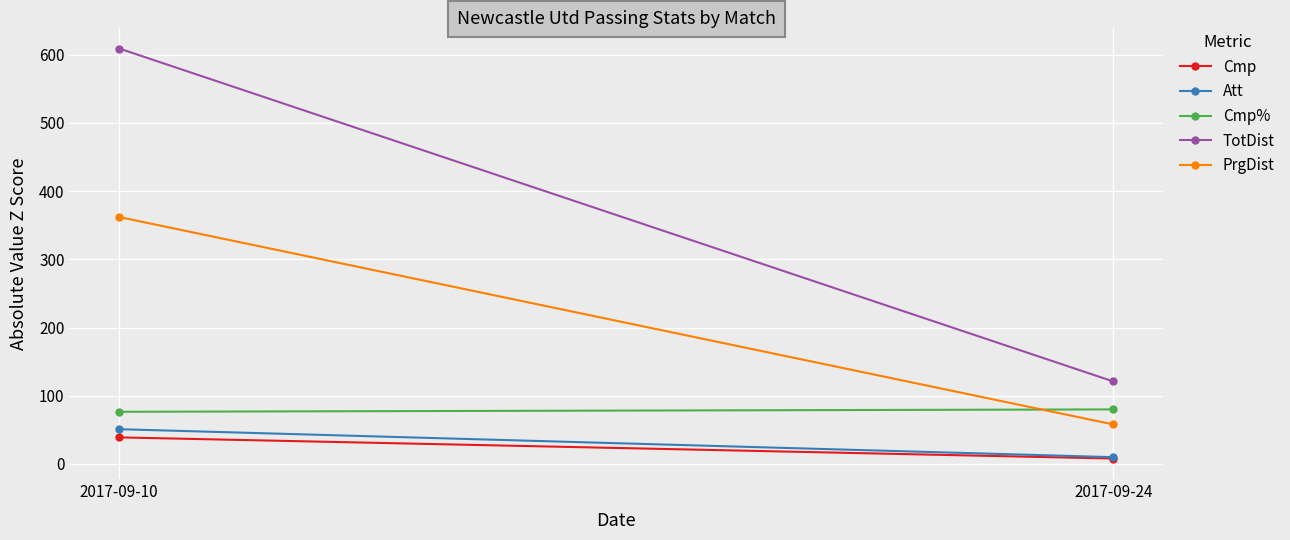

Is the value of Att at 2017-09-24 greater than the value of PrgDist at 2017-09-24?

No